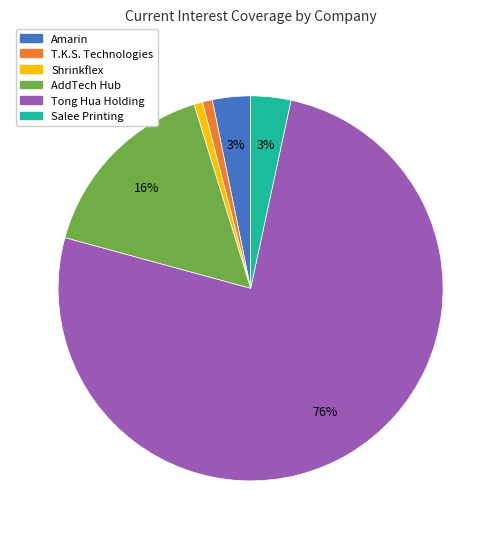

Do Tong Hua Holding and T.K.S. Technologies together represent more than half of the pie?

Yes